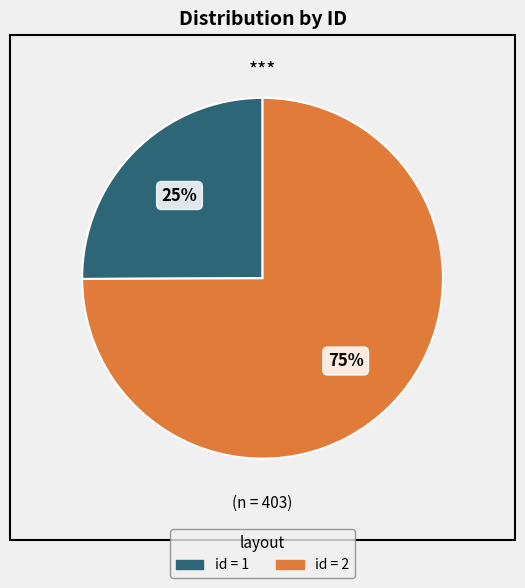

To the nearest percent, what is the difference between the largest and smallest slice percentages?

50%